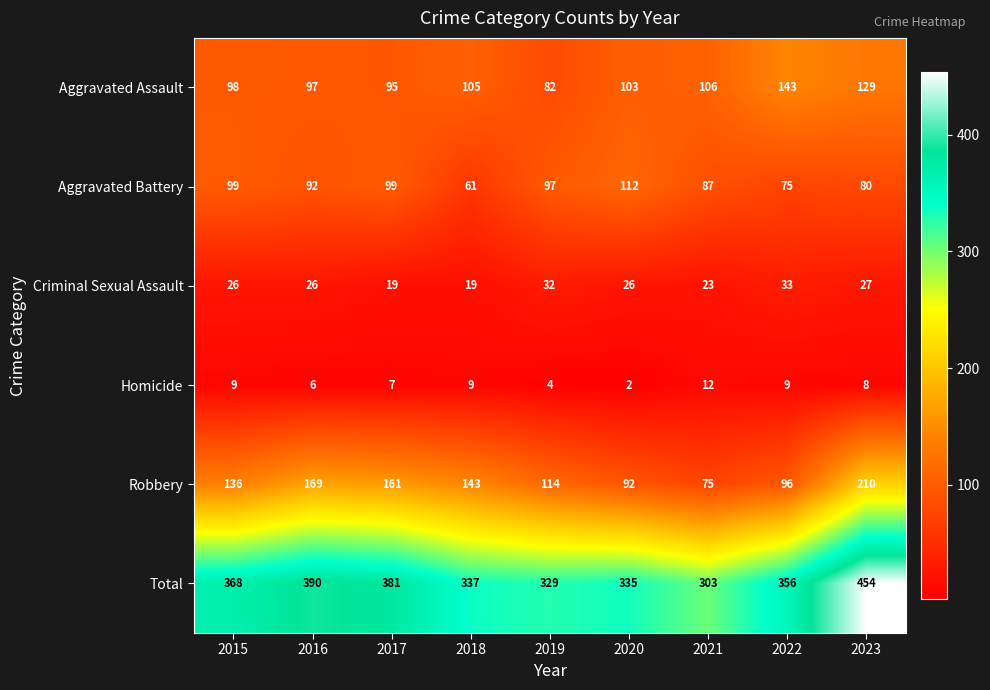

What is the total value across all series at 2022?

712